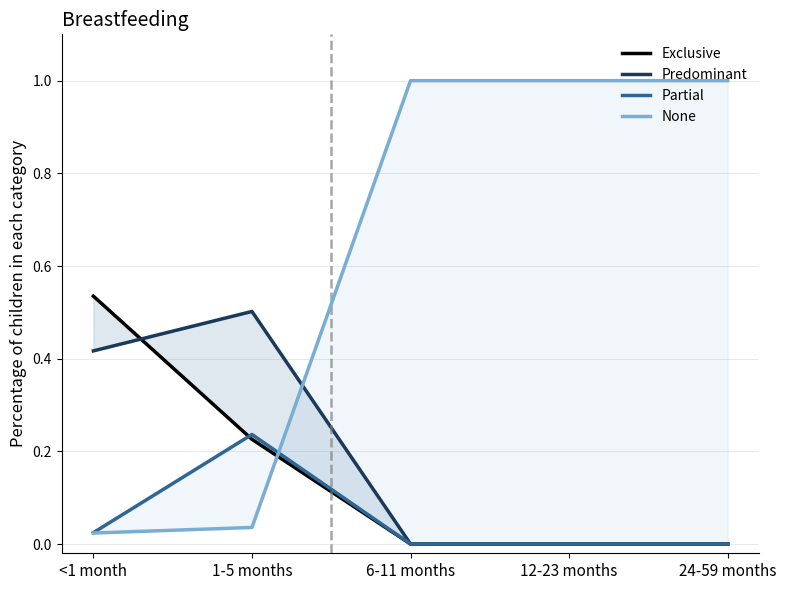

Which series changed the most between 12-23 months and 24-59 months?

Exclusive